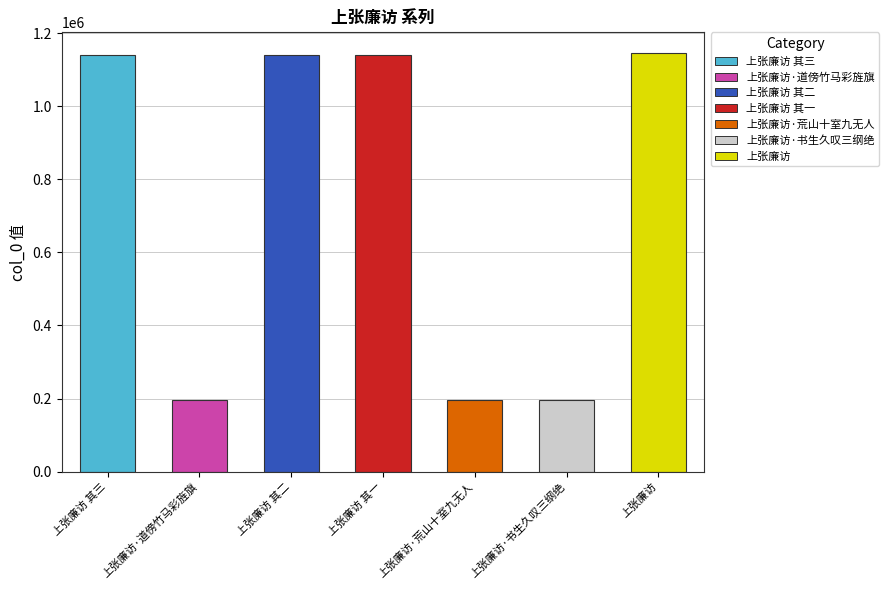

What is the approximate value at 上张廉访·道傍竹马彩旌旗, to the nearest 50?

196500